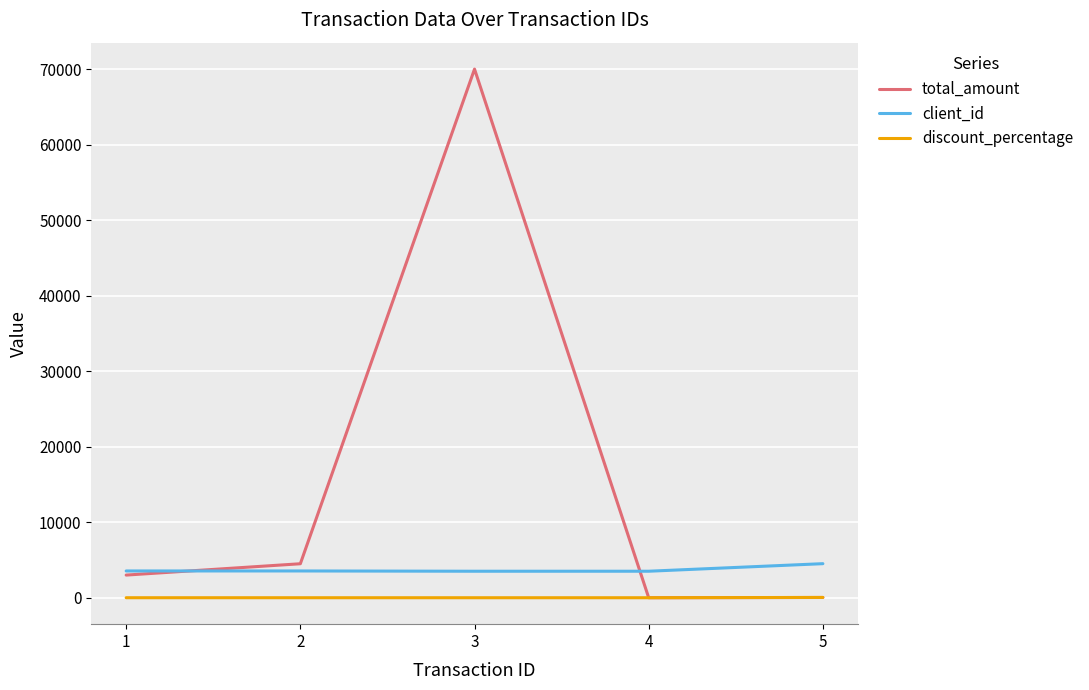

At how many categories does at least one series exceed 38622?

1